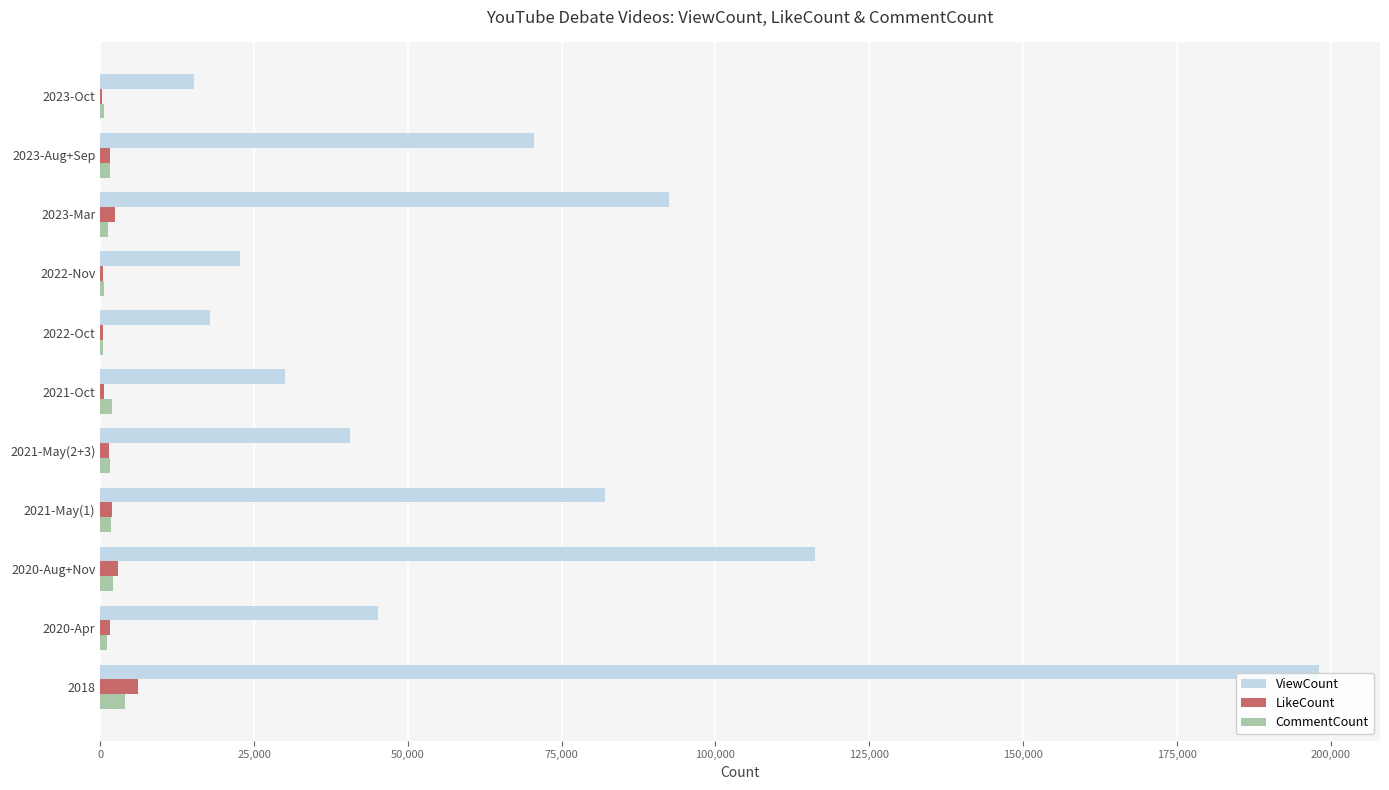

The value of ViewCount at 2021-May(1) is 32175. True or false?

False